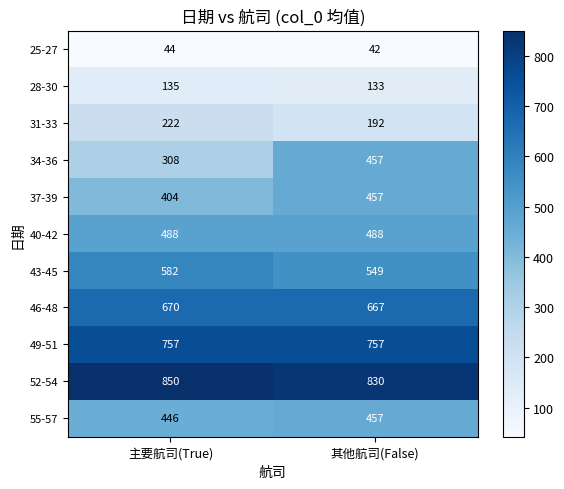

What is the smallest value displayed?

42